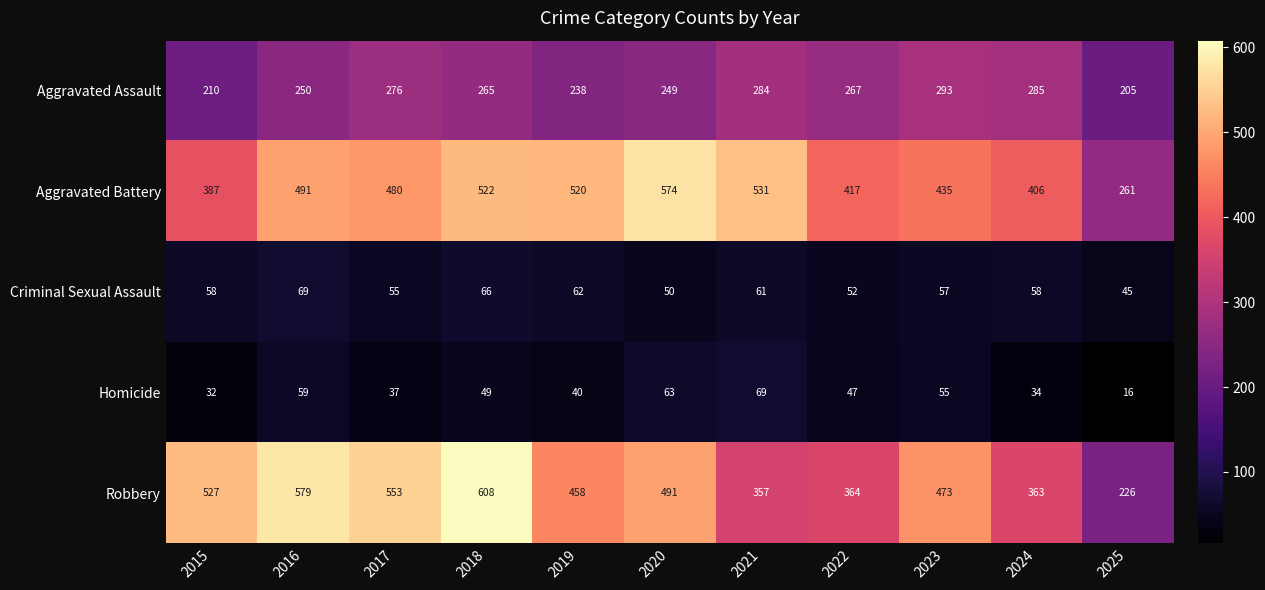

What is the difference between the highest and lowest values at 2016?

520